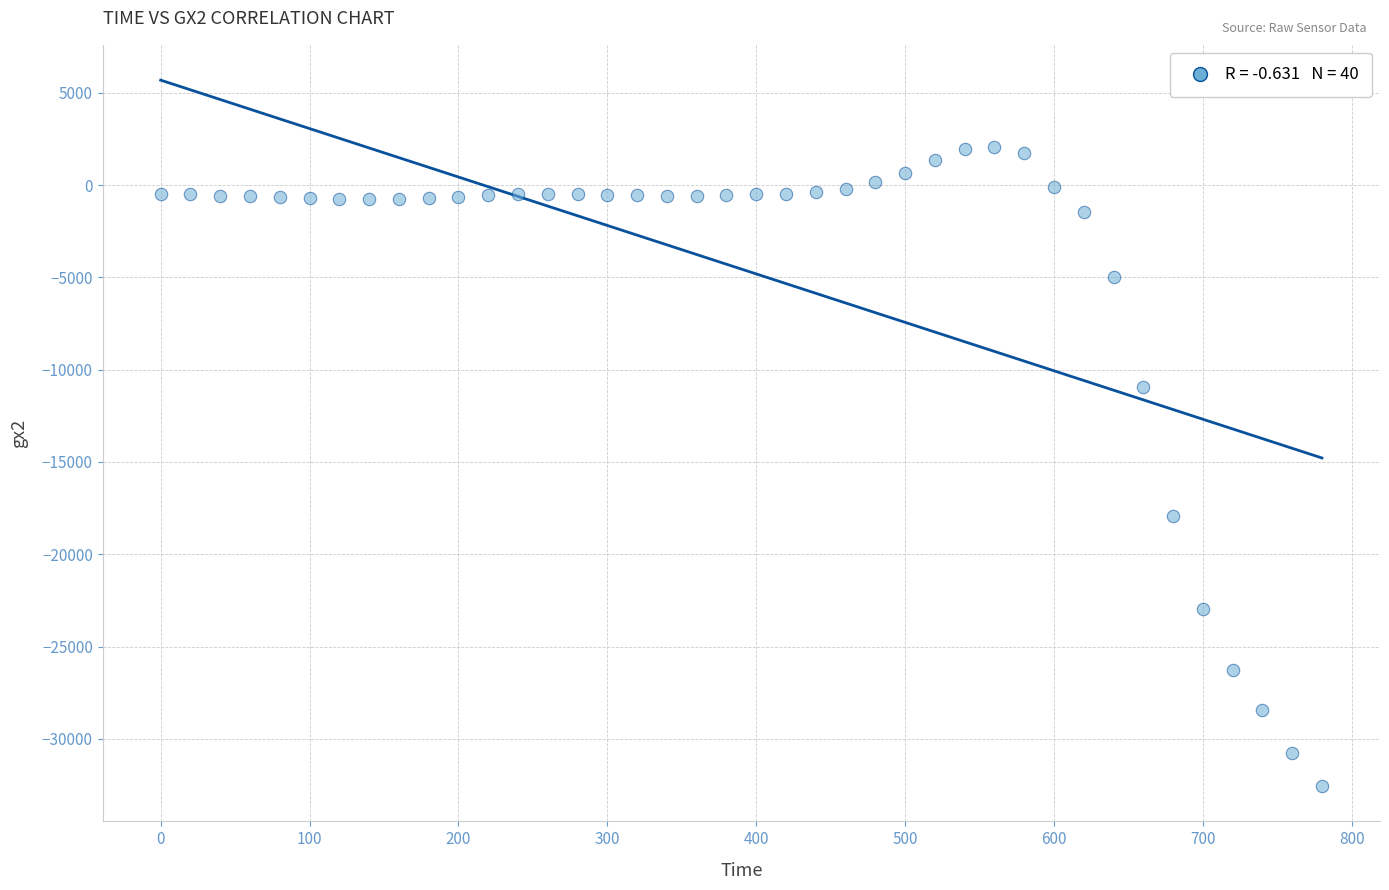

What is the range of Y values (max minus min)?

34643